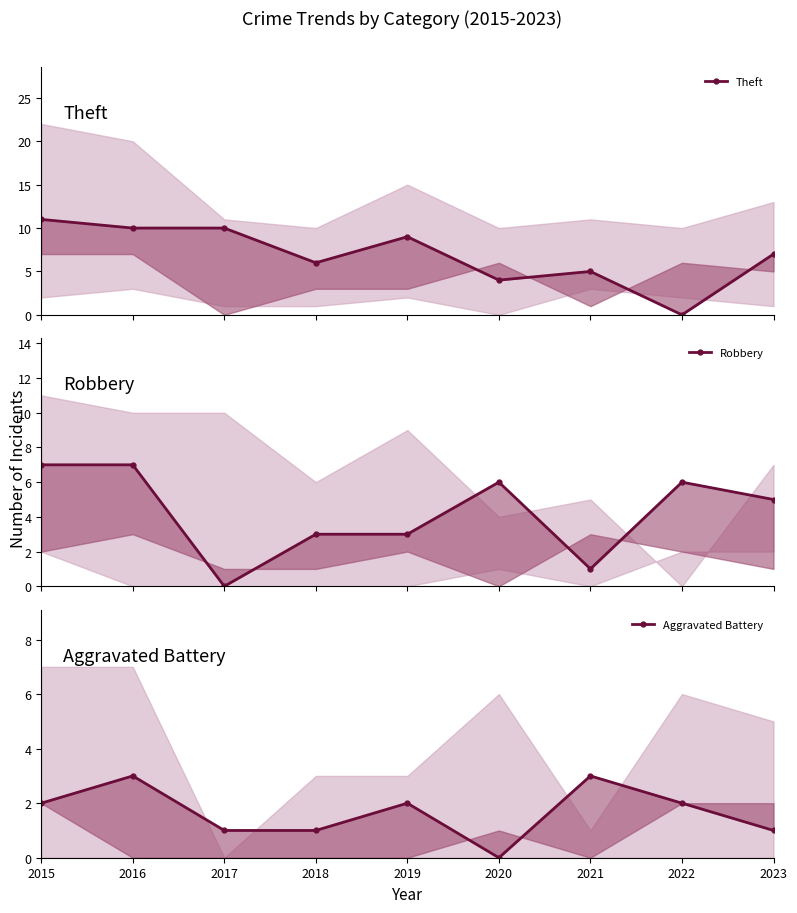

At how many categories does at least one series exceed 0?

9